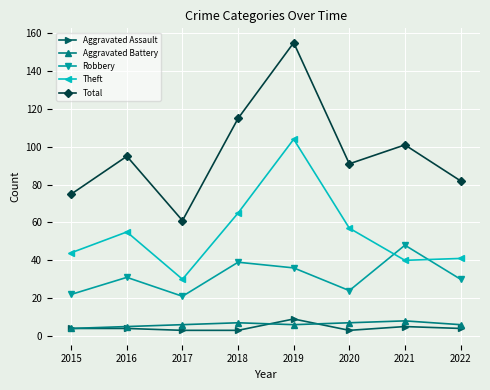

At which category does Theft reach its first local peak?

2016